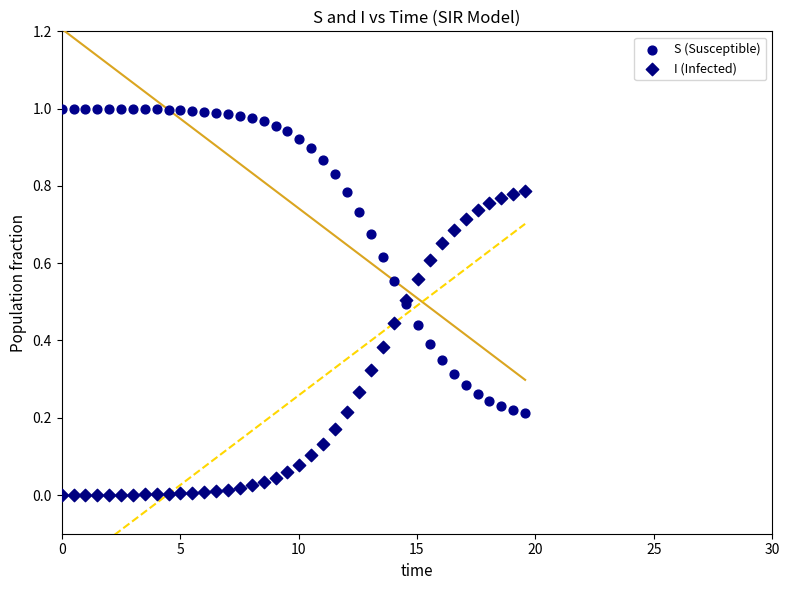

Which series reaches the maximum Y coordinate?

S (Susceptible)